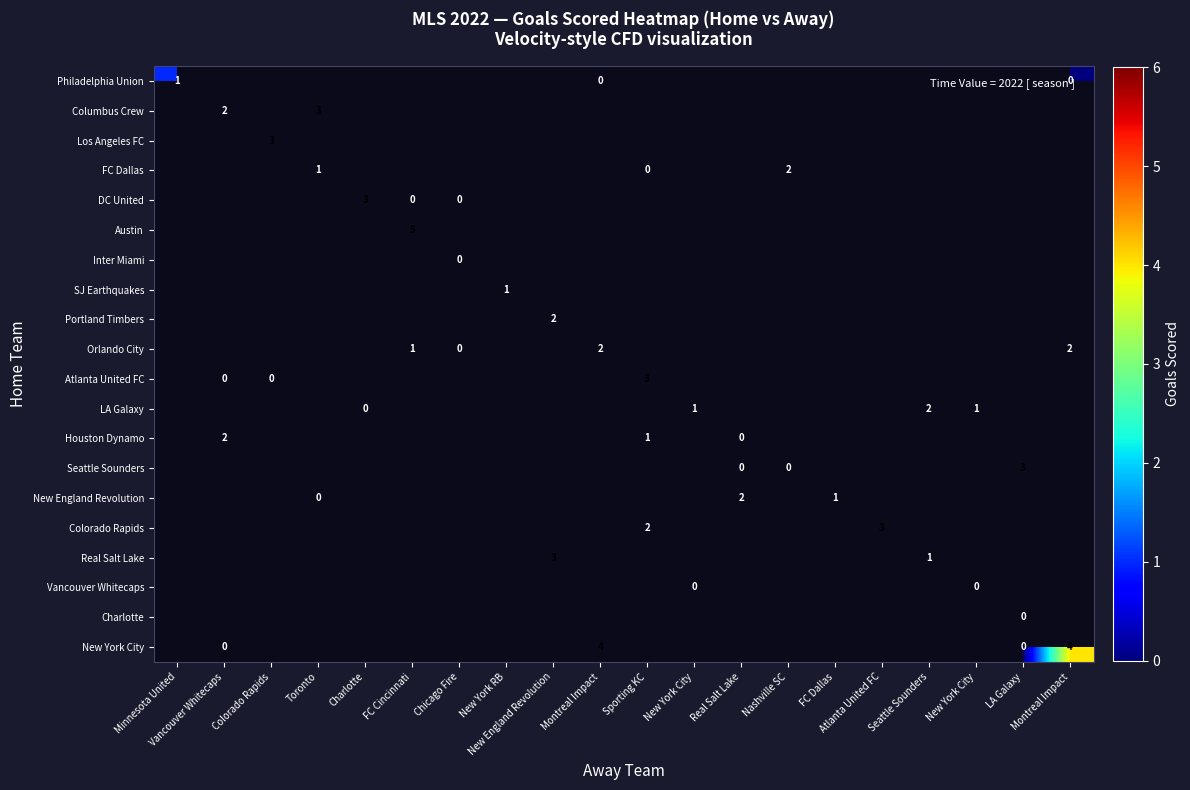

Rank the series by their maximum value, from highest to lowest.

Austin, New York City, Columbus Crew, Los Angeles FC, DC United, Atlanta United FC, Seattle Sounders, Colorado Rapids, Real Salt Lake, FC Dallas, Portland Timbers, Orlando City, LA Galaxy, Houston Dynamo, New England Revolution, Philadelphia Union, SJ Earthquakes, Inter Miami, Vancouver Whitecaps, Charlotte